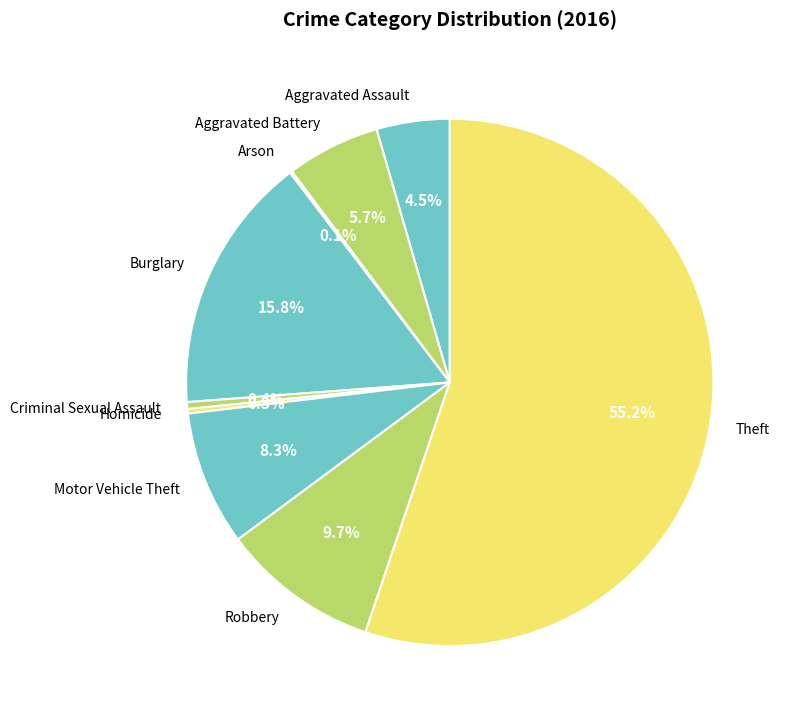

What percentage is the Motor Vehicle Theft slice, to the nearest percent?

8%